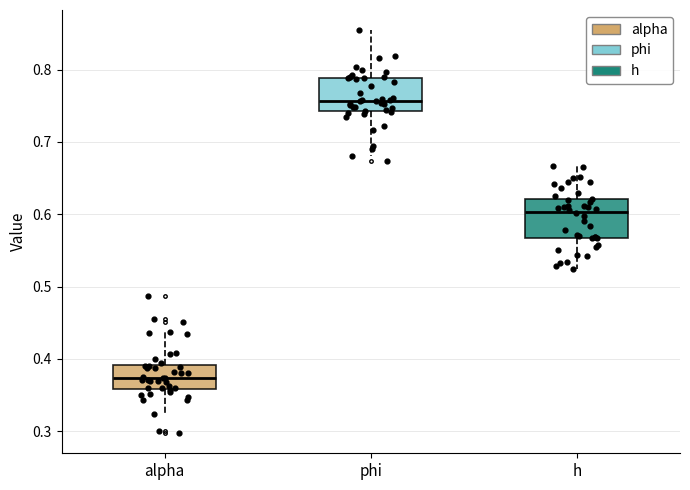

Reading left to right, transcribe this box plot: for each box, give where its median line is, the range the box spans, and where its two whiskers end, as read against the y-axis. The values are not printed on the chart, so give them approximately, as read against the axis.

alpha: median 0.37, box 0.36 to 0.39, whiskers 0.32 to 0.44
phi: median 0.76, box 0.74 to 0.79, whiskers 0.68 to 0.85
h: median 0.60, box 0.57 to 0.62, whiskers 0.52 to 0.67